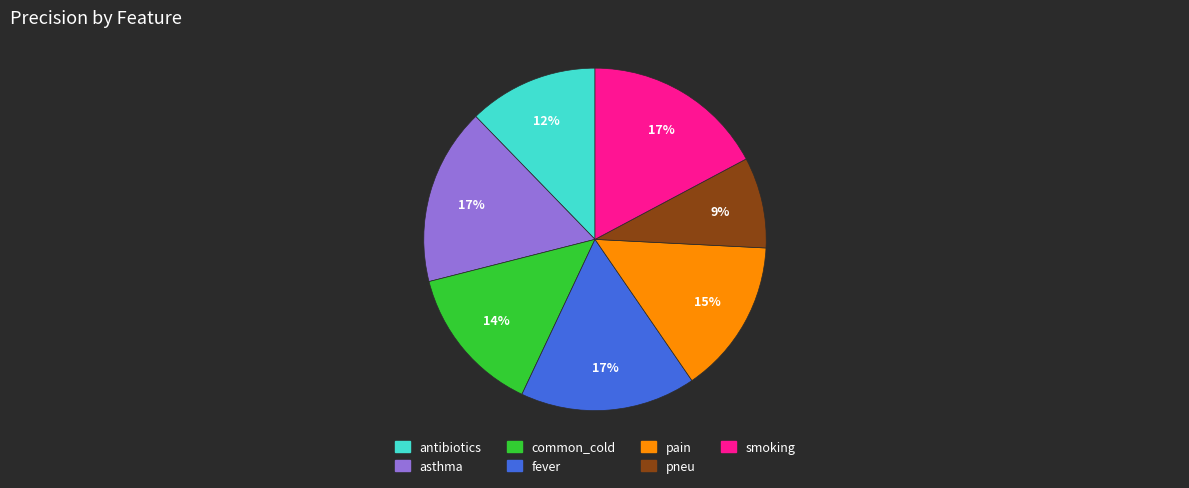

To the nearest percent, what portion does smoking represent?

17%